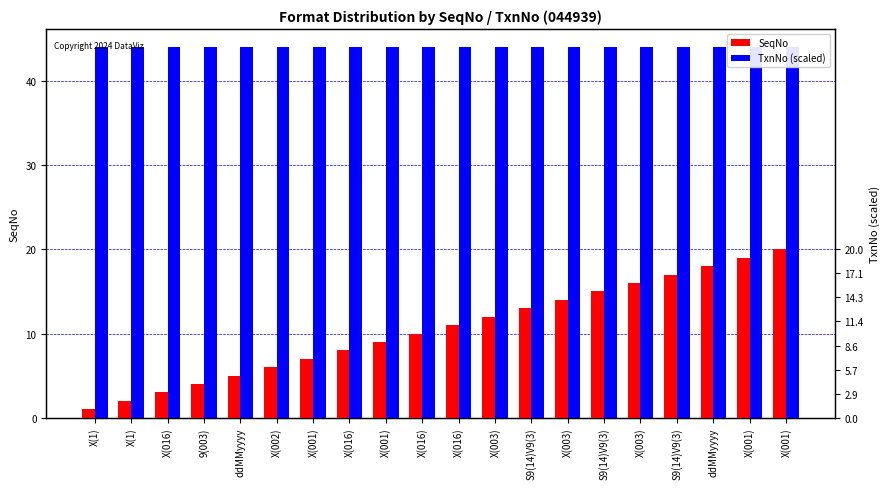

Which series has the largest total across all categories?

TxnNo (scaled)